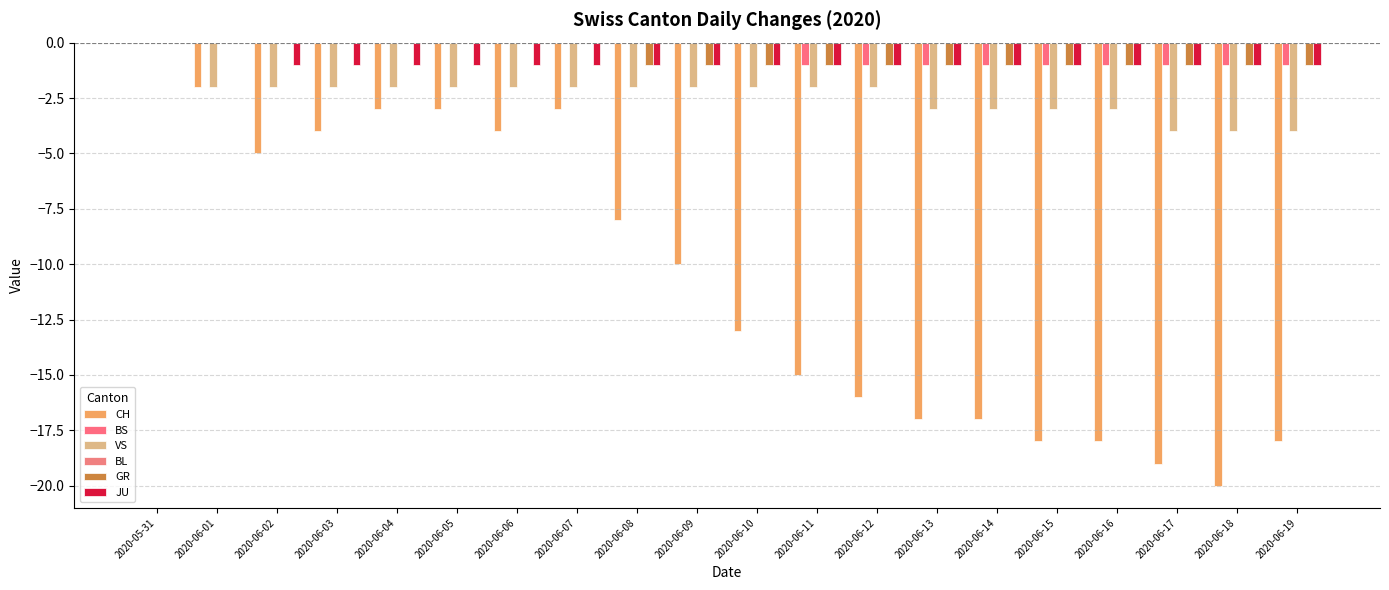

How many series are shown in this chart?

5